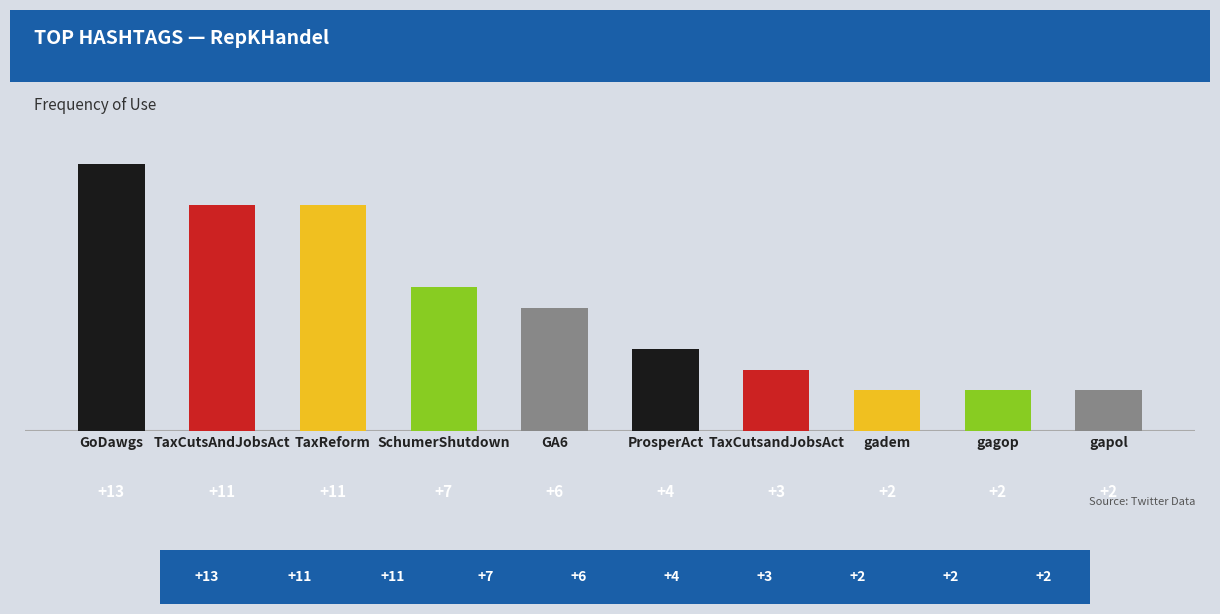

What position from the right is TaxReform?

8